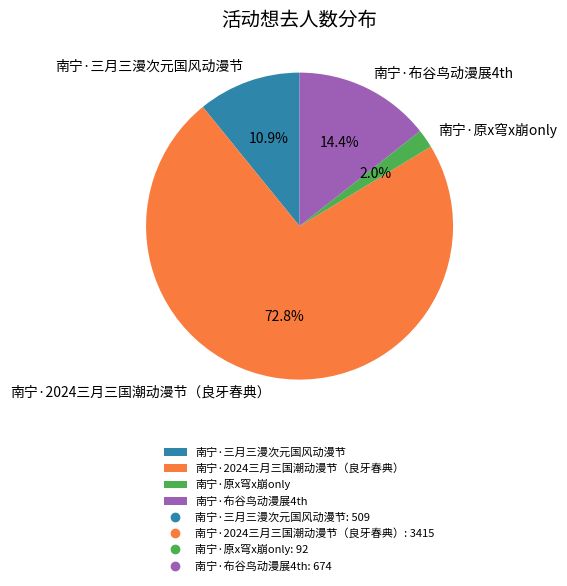

To the nearest percent, what is the difference between the largest and smallest slice percentages?

71%